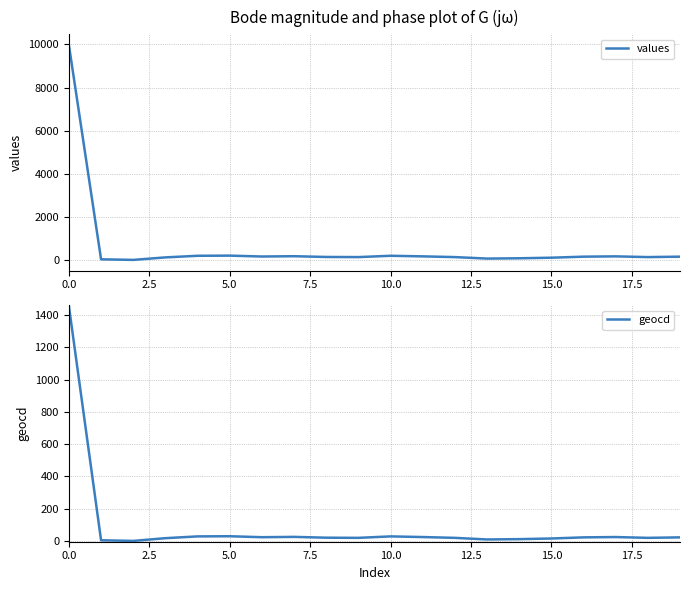

What is the maximum value for values?

9972